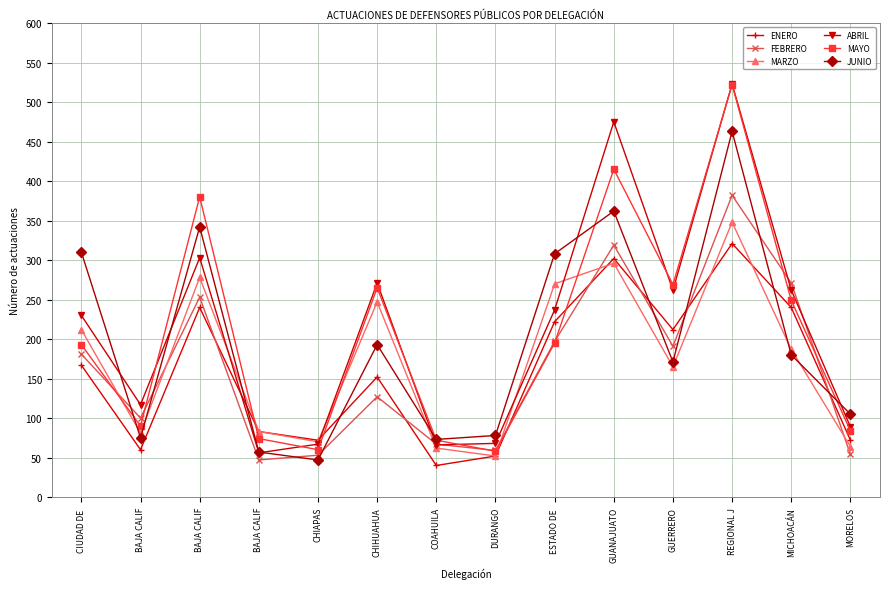

Between BAJA CALIF and MICHOACÁN, which series saw the biggest shift?

ENERO